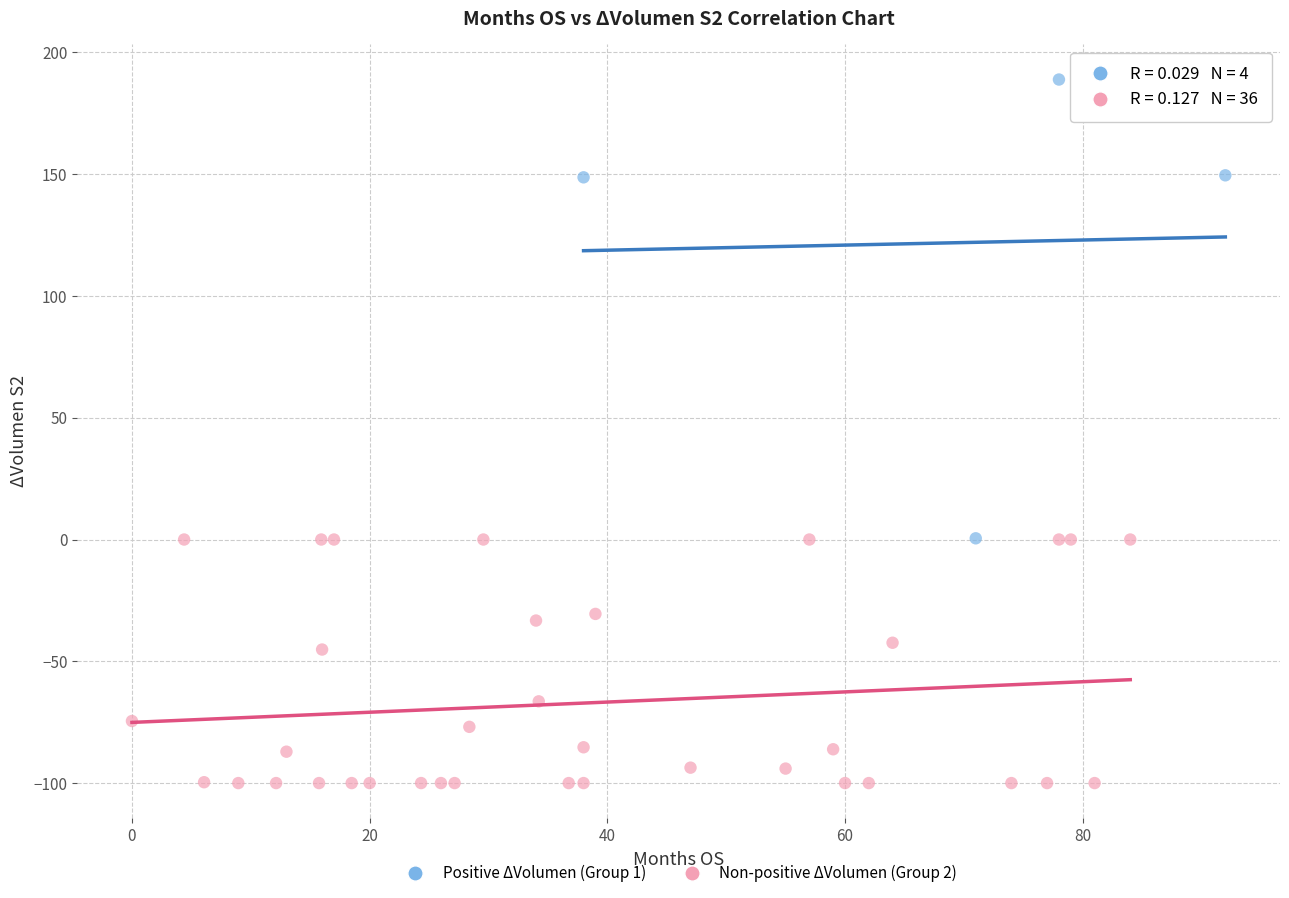

Which series has the widest spread of Y values?

Positive ΔVolumen (Group 1)